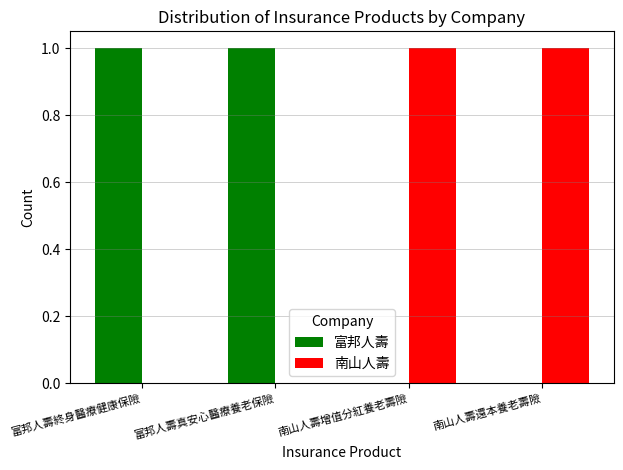

Is the value of 南山人壽 at 富邦人壽終身醫療健康保險 greater than the value of 富邦人壽 at 富邦人壽終身醫療健康保險?

No